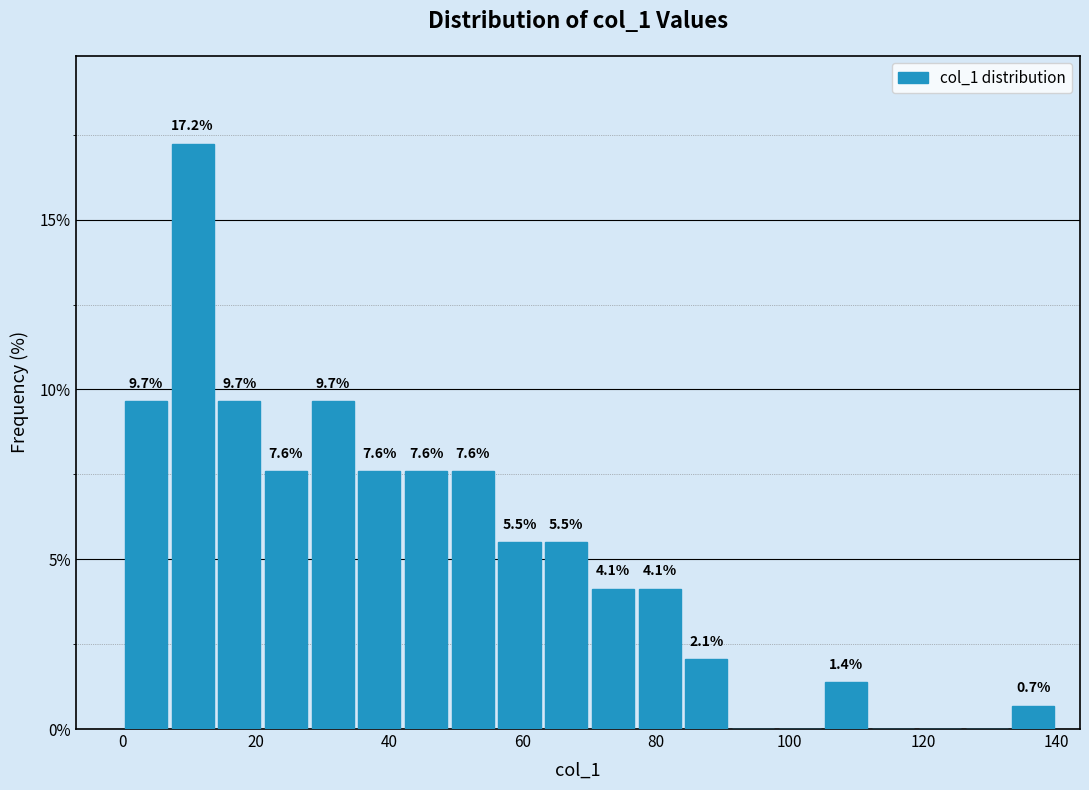

Read against the x-axis, roughly where is the centre of the tallest bar?

10